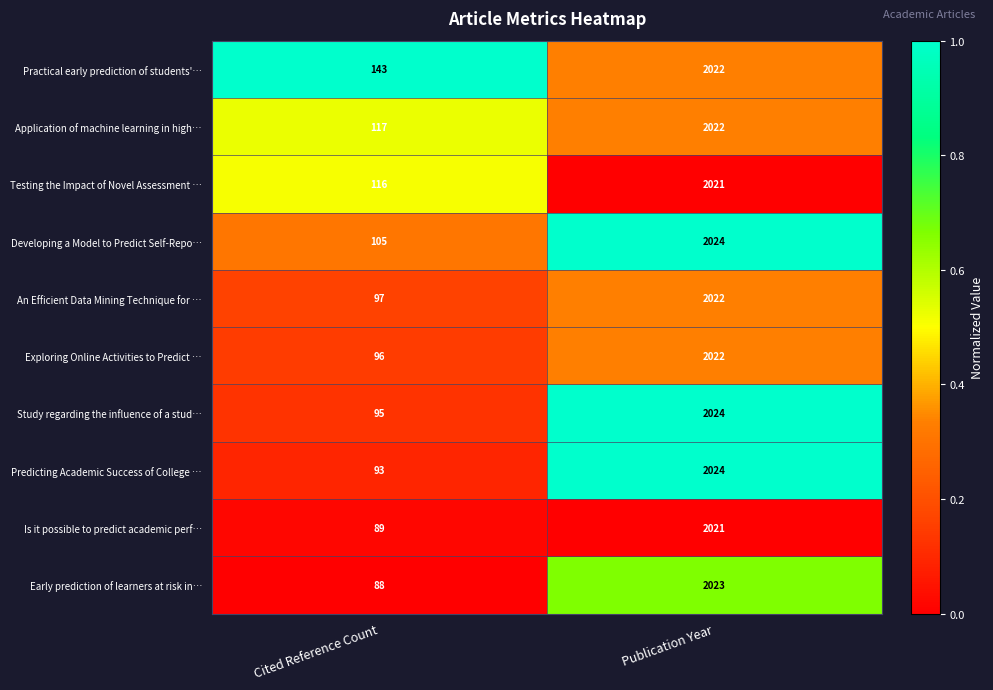

What is the sum of the Early prediction of learners at risk in… values at Publication Year and Cited Reference Count?

2111